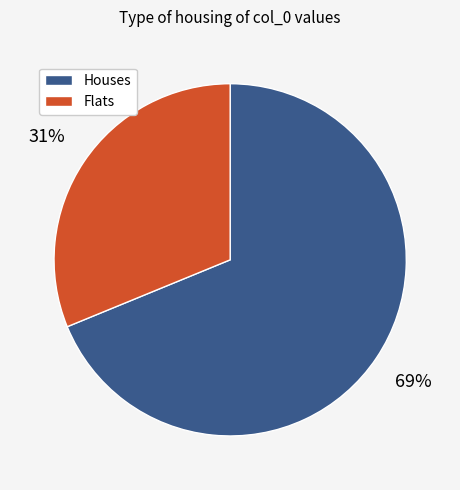

What is the majority slice?

Houses